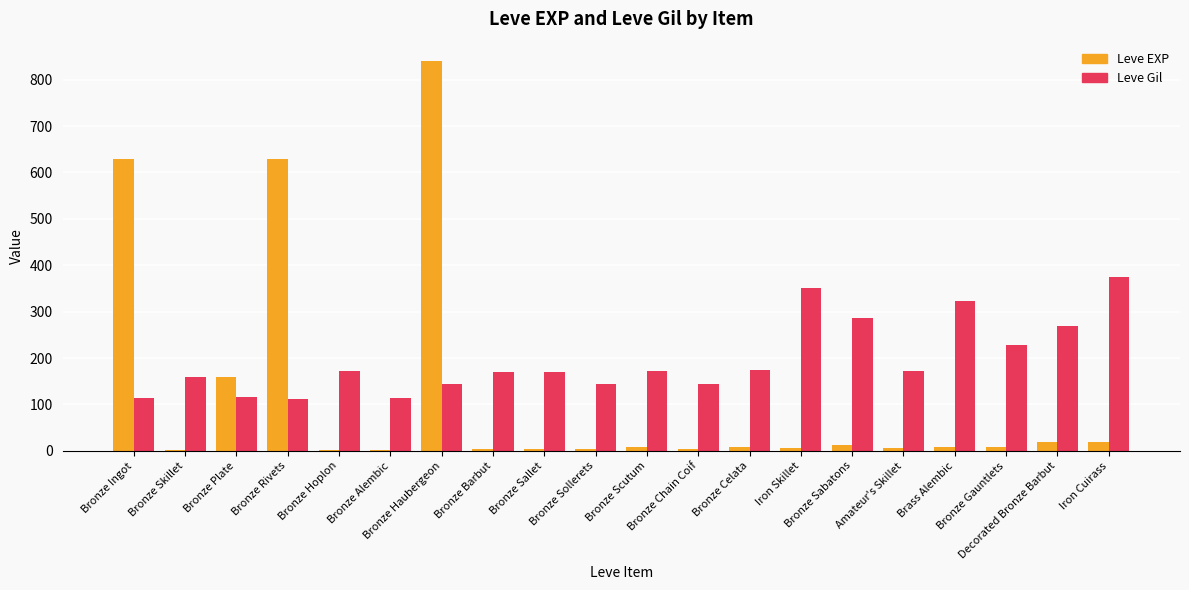

What is the sum of all Leve EXP values?

2379